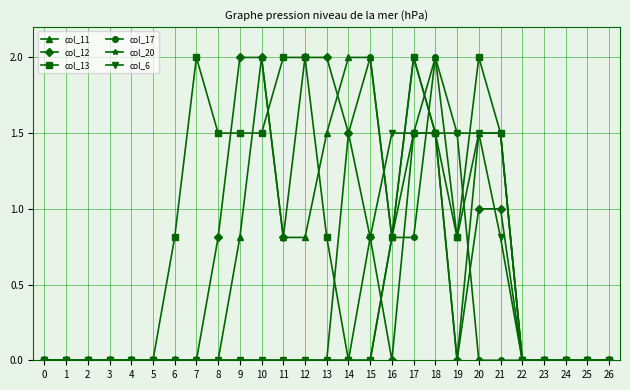

Is it true that col_12 equals 2.6 at 13?

False